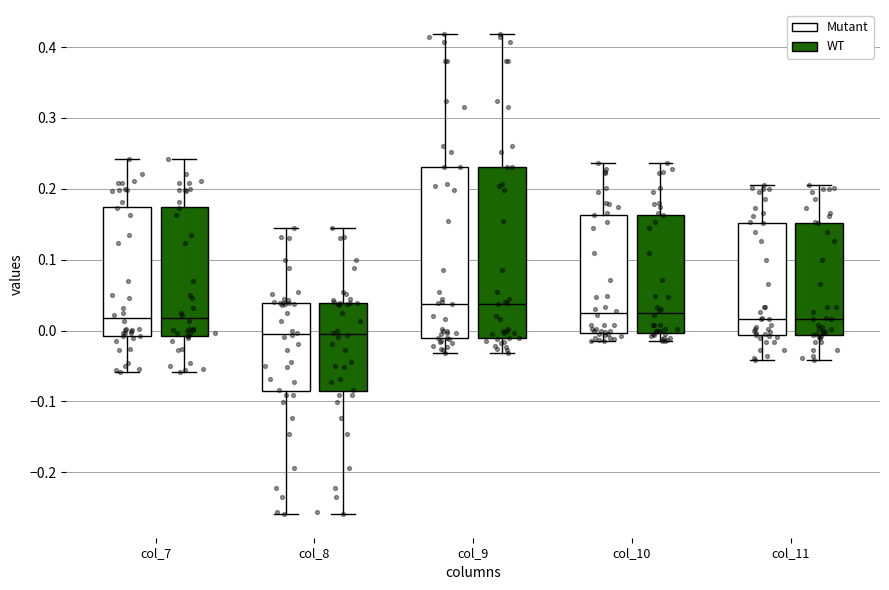

Where does the median line of the box for col_11 (WT) sit on the y-axis? The values are not printed on the chart, so give them approximately, as read against the axis.

0.02